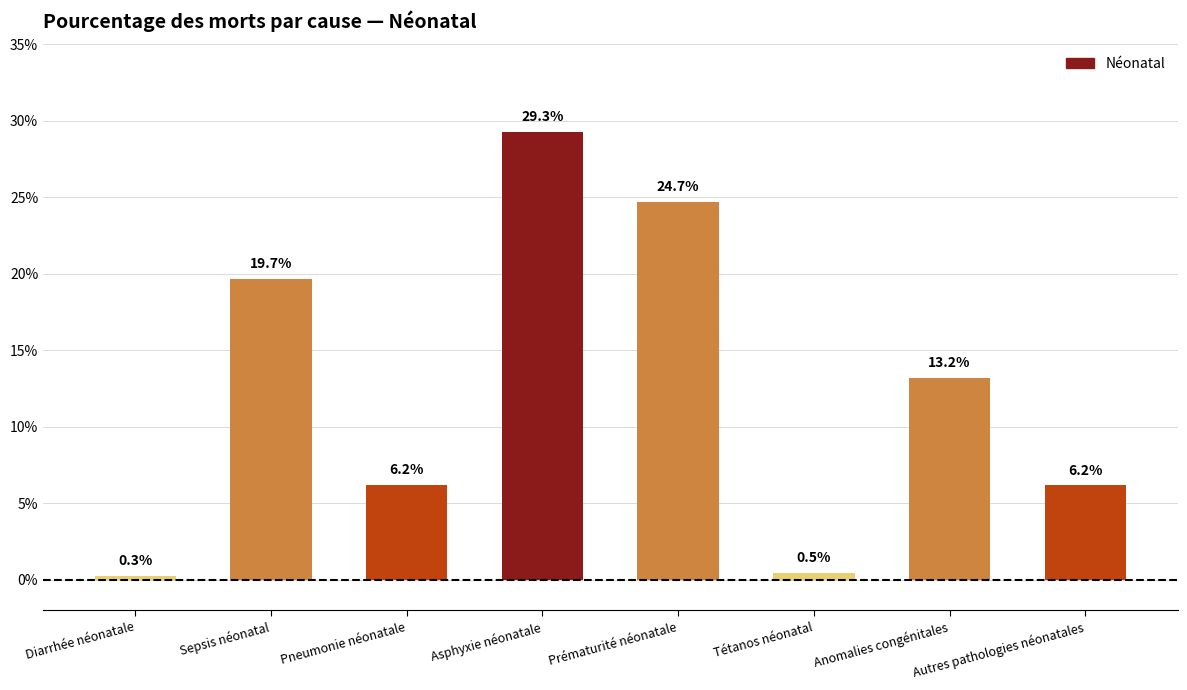

What is the difference between the maximum and second lowest values?

28.8